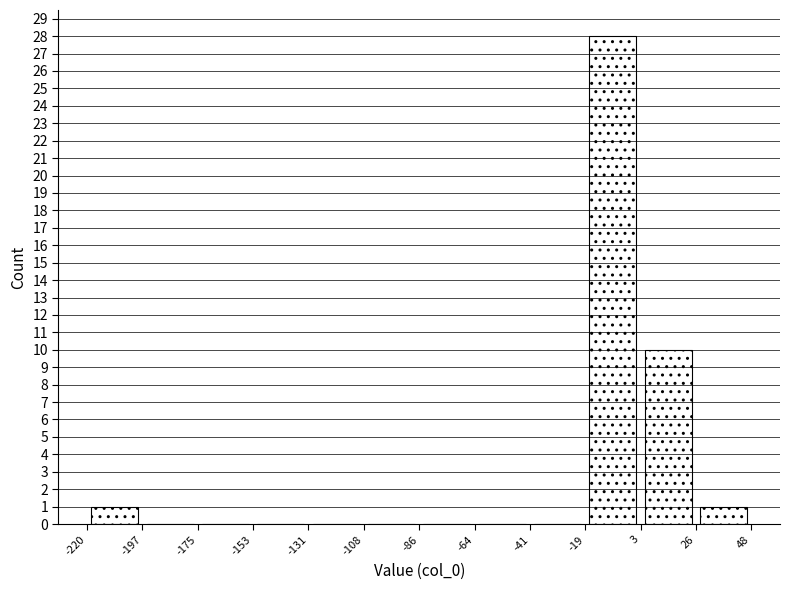

Reading left to right, list every bar in this chart as the range it spans on the x-axis followed by its height. Neither the bar edges nor the heights are printed on the chart, so give them approximately, as read against the axes.

-220 to -195: 1
-195 to -175: 0
-175 to -155: 0
-155 to -130: 0
-130 to -110: 0
-110 to -85: 0
-85 to -65: 0
-65 to -40: 0
-40 to -20: 0
-20 to 5: 28
5 to 25: 10
25 to 50: 1